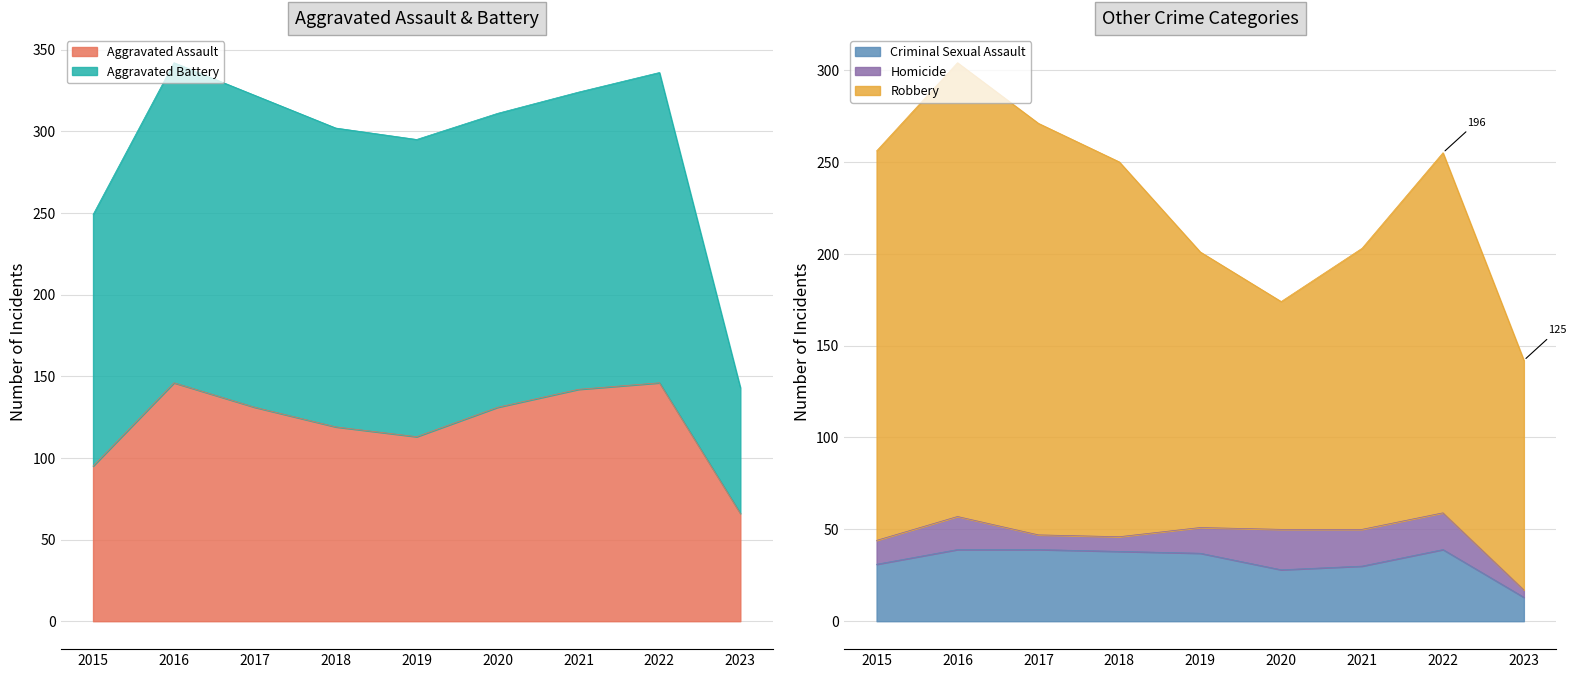

Which label corresponds to the smallest value in the chart?

2023